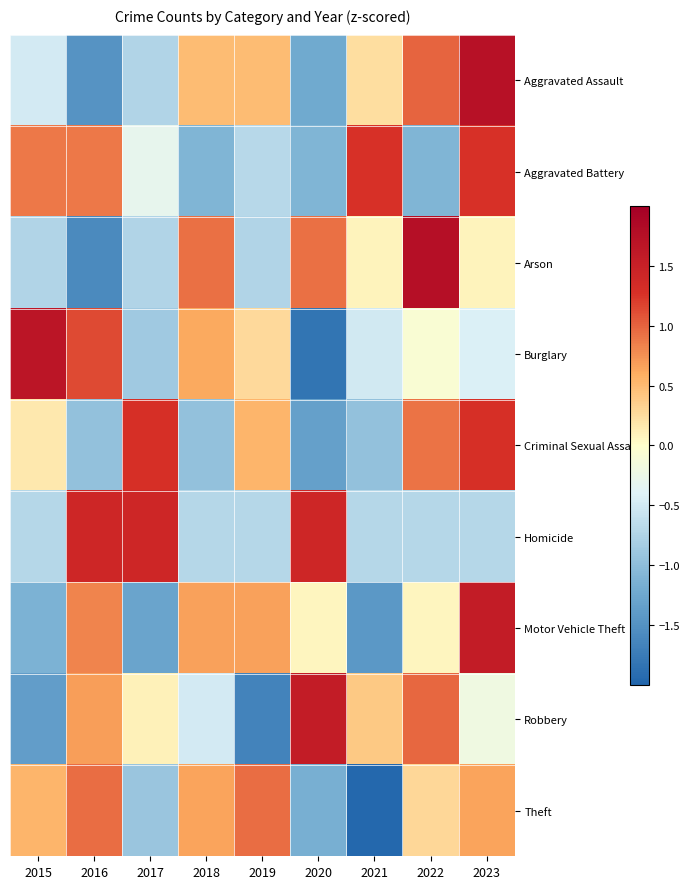

Which category has the highest value across all series?

2022